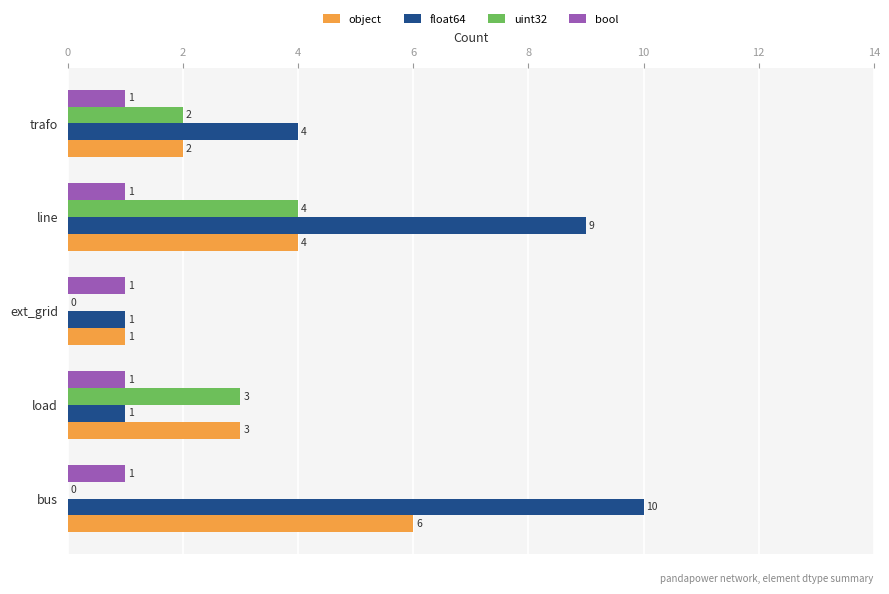

Which series changed the most between ext_grid and trafo?

float64